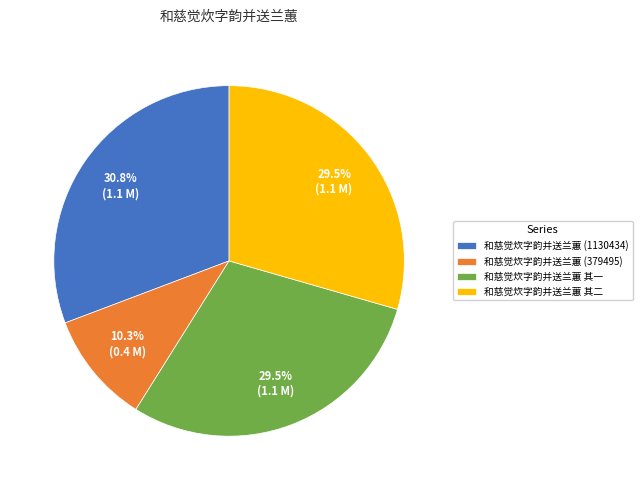

How much of the chart is everything except 和慈觉炊字韵并送兰蕙 其一?

70.5%